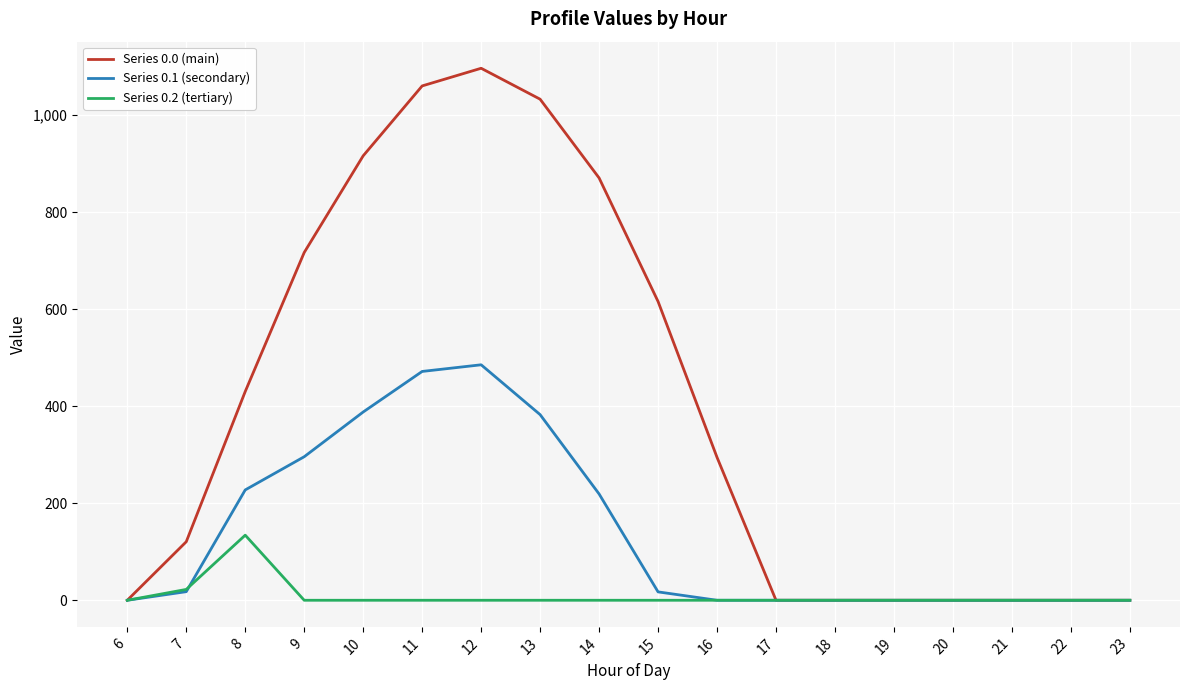

What is the greatest value displayed?

1096.7